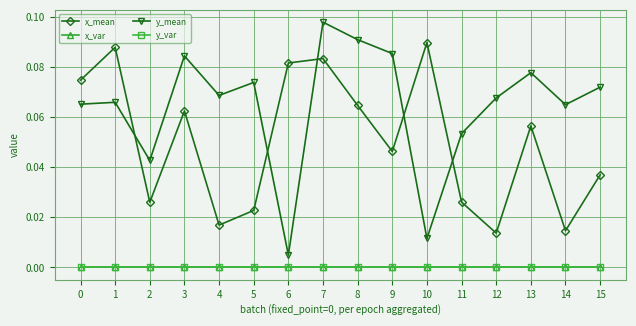

True or false: y_mean and x_var cross at least once.

False